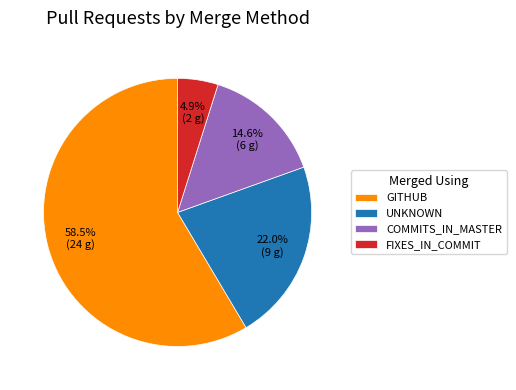

What is the smallest slice in the pie chart?

FIXES_IN_COMMIT